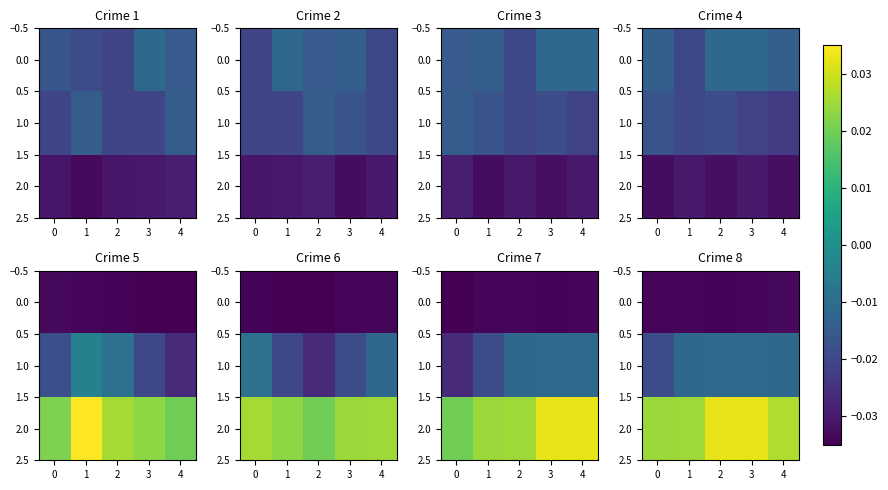

The value of 0.0 at 1 is -0.0. True or false?

False